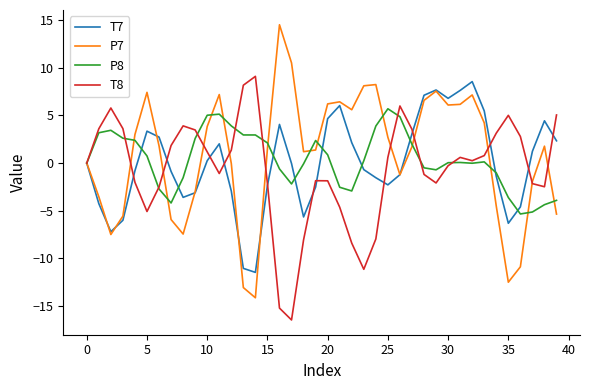

Which series has the largest range (max minus min)?

P7